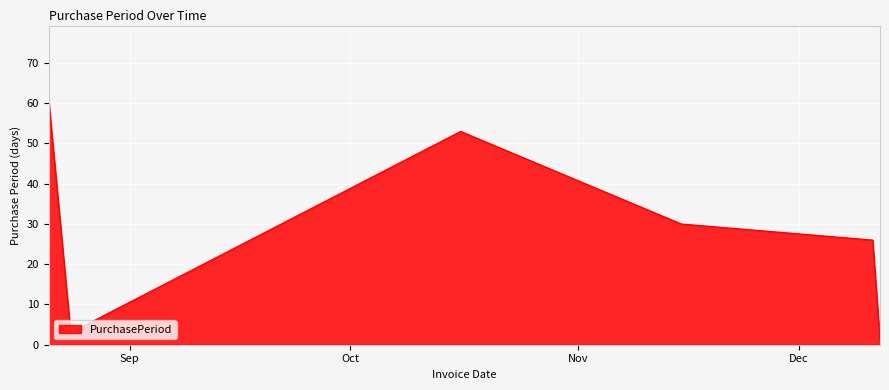

True or false: there are more than 2 points higher than both neighbors.

False